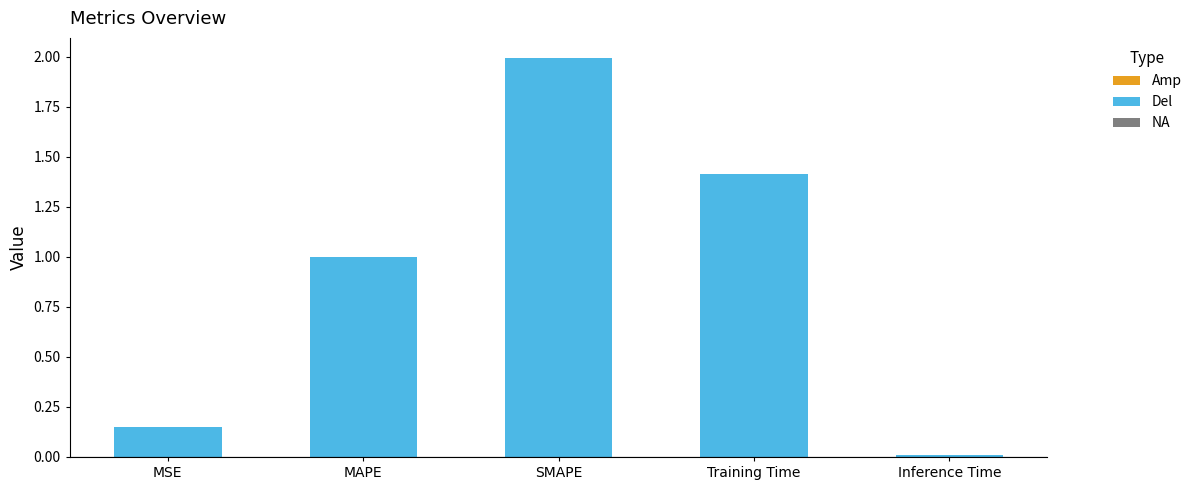

At which category does the chart reach its peak across all series?

SMAPE